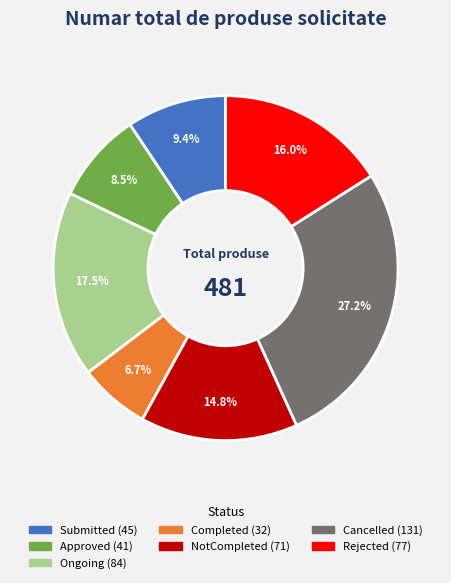

Is there any slice that represents more than half of the pie?

No